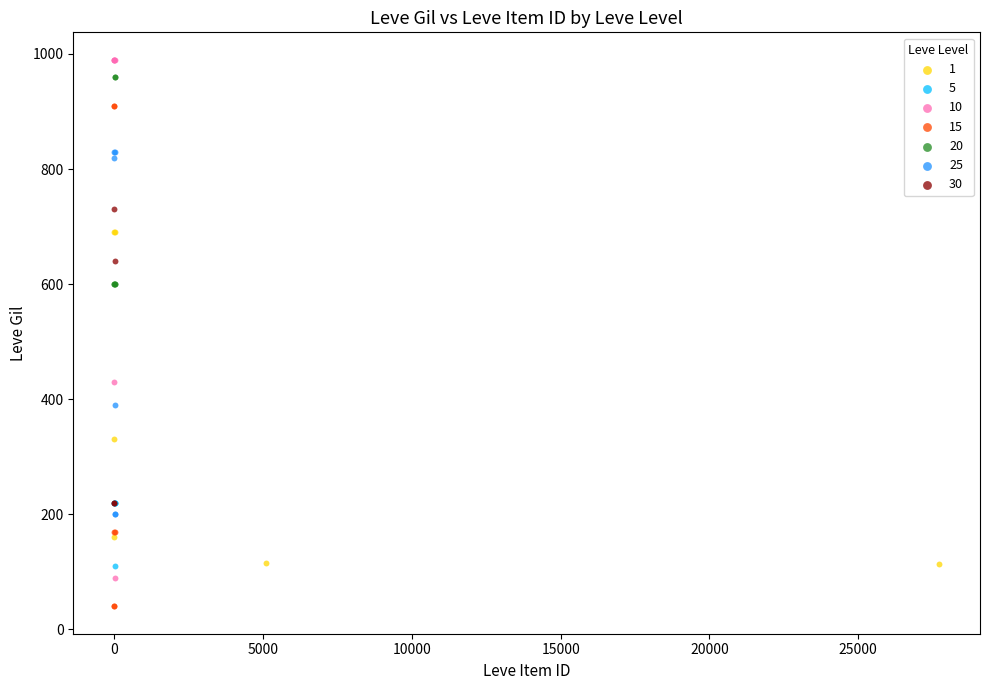

Which series reaches the maximum Y coordinate?

10